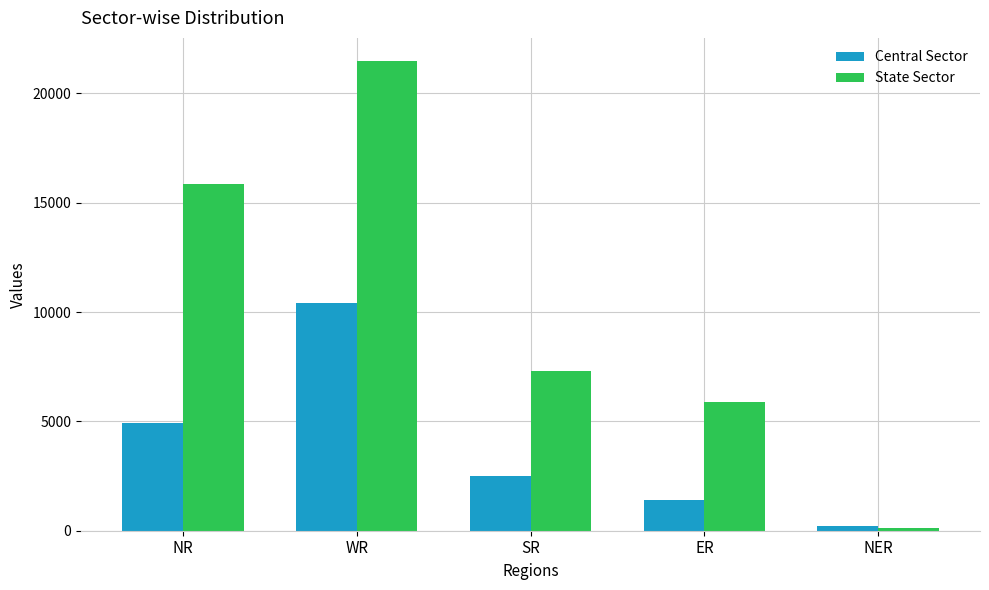

What is the approximate value of State Sector at ER, to the nearest 50?

5850